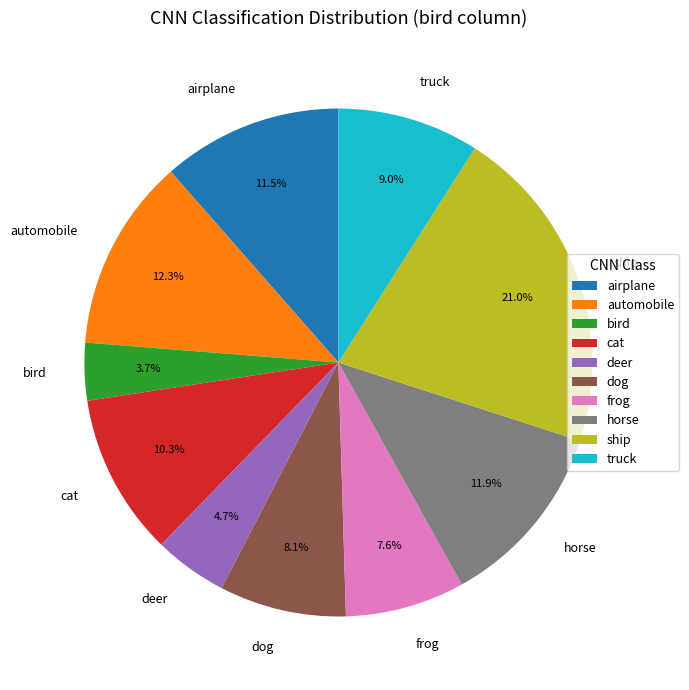

Approximately how many times larger is the value at frog compared to deer?

1.6